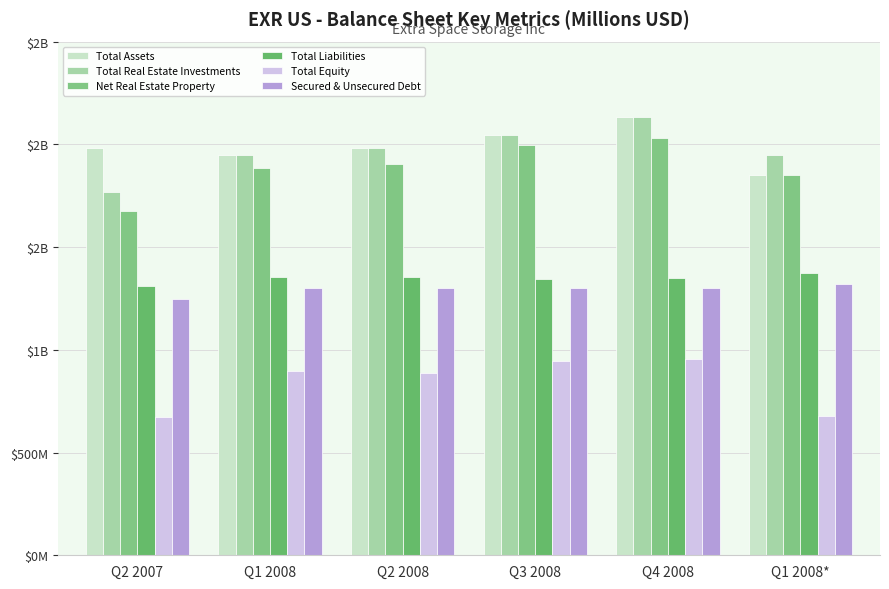

Are the bars grouped side by side (vs. stacked)?

Yes